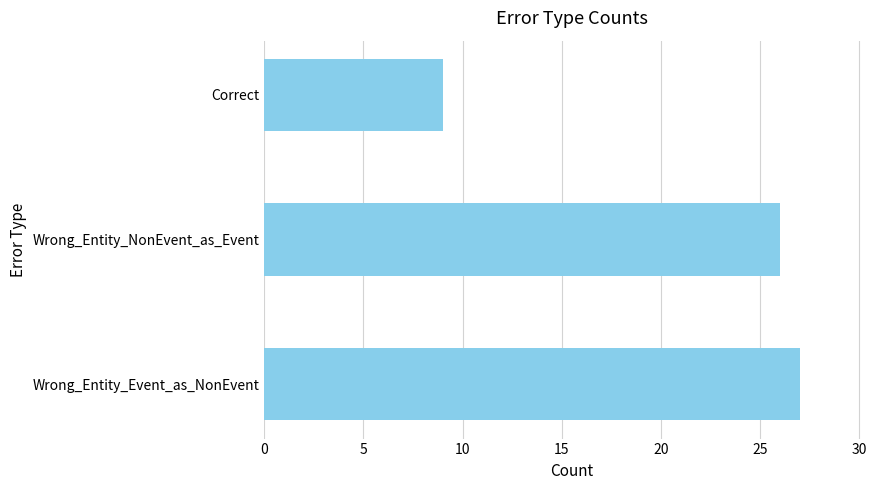

True or false: the data shows 13 at Wrong_Entity_Event_as_NonEvent.

False